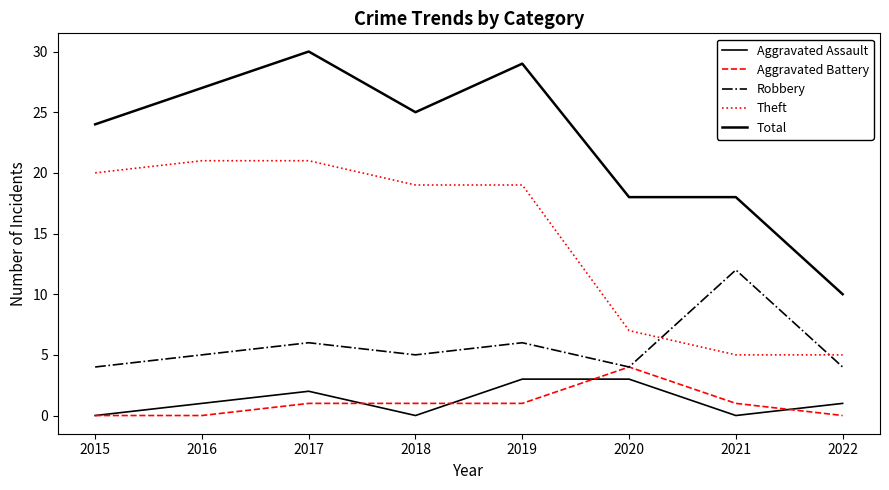

Reading left to right, what are all the values shown in this chart?

Aggravated Assault: 0	1	2	0	3	3	0	1
Aggravated Battery: 0	0	1	1	1	4	1	0
Robbery: 4	5	6	5	6	4	12	4
Theft: 20	21	21	19	19	7	5	5
Total: 24	27	30	25	29	18	18	10